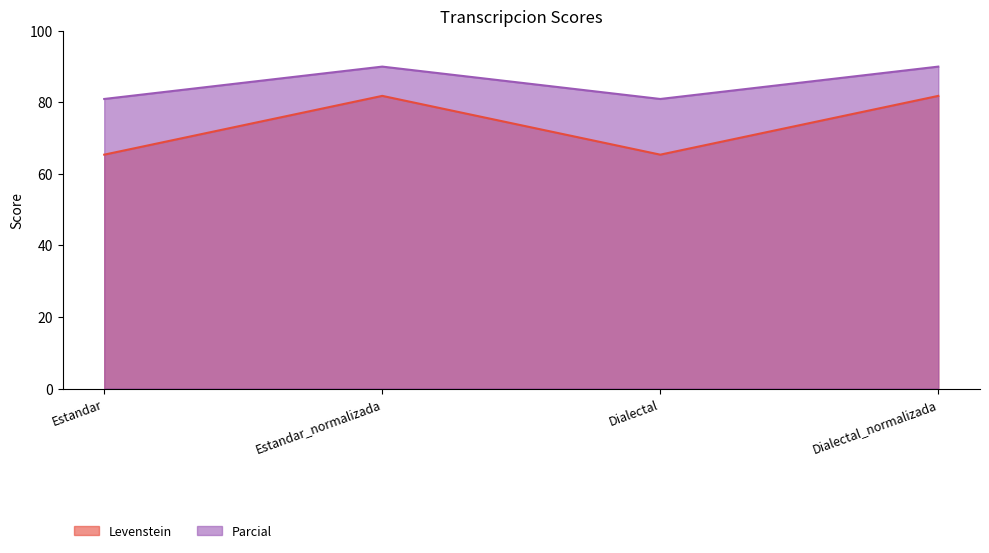

How many values in the Levenstein series exceed 81?

2